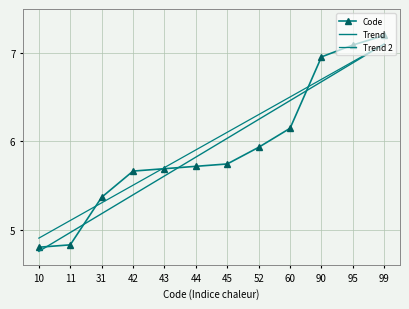

After their last crossing, which series has the higher values: Code or Trend?

Code